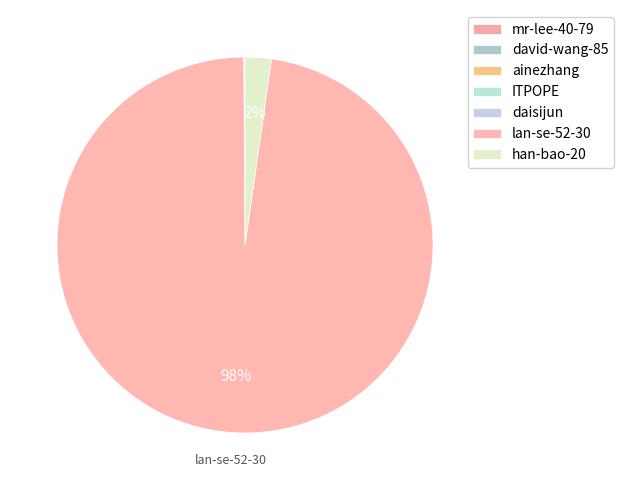

What is the ratio of the value at mr-lee-40-79 to the value at ainezhang?

21.0